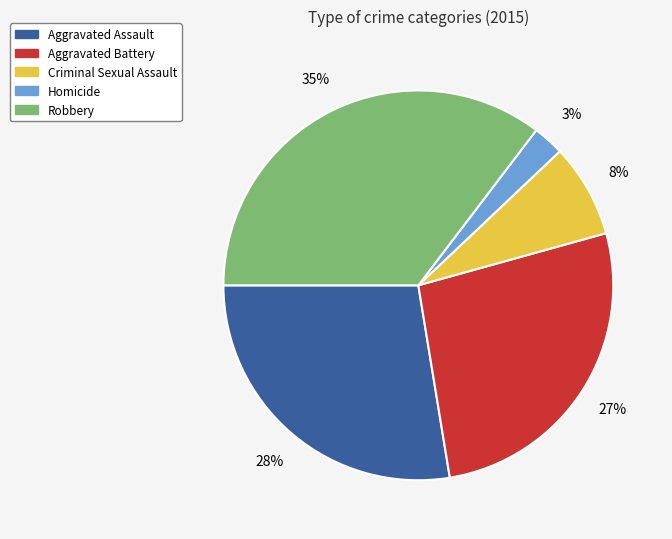

How many slices are in this pie chart?

5